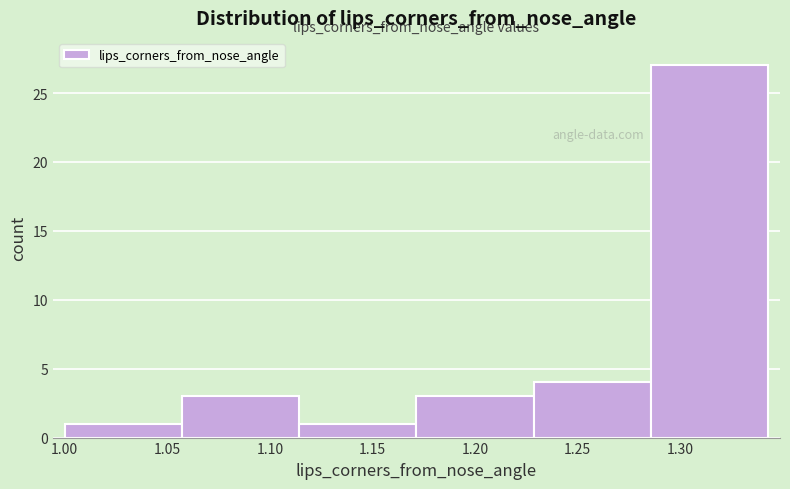

Reading left to right, transcribe this chart: for each bar, give the range it covers on the x-axis and its height. Neither the bar edges nor the heights are printed on the chart, so give them approximately, as read against the axes.

1.000 to 1.055: 1
1.055 to 1.115: 3
1.115 to 1.170: 1
1.170 to 1.230: 3
1.230 to 1.285: 4
1.285 to 1.345: 27